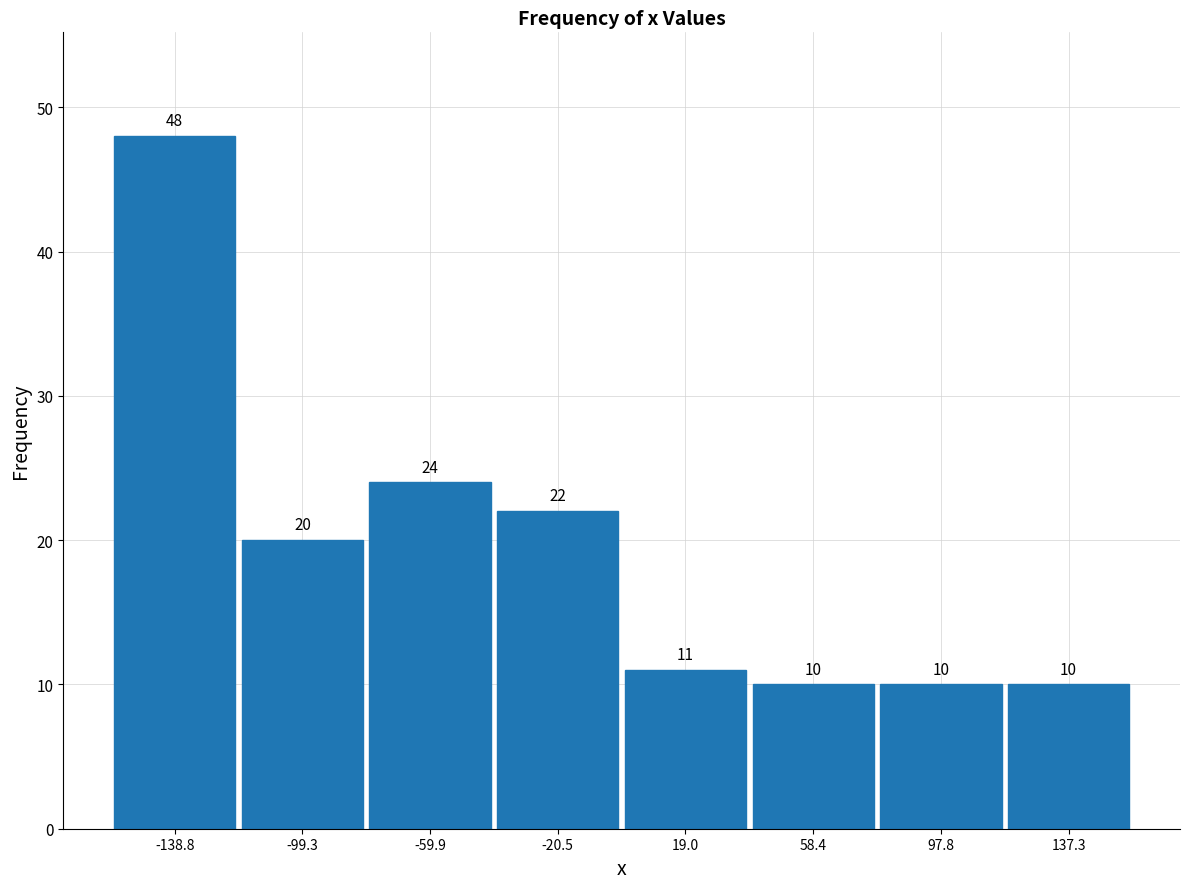

Reading left to right, transcribe this chart: for each bar, give the range it covers on the x-axis and its height. The bar edges are not printed on the chart, so give them approximately, as read against the axis.

-160 to -120: 48
-120 to -80: 20
-80 to -40: 24
-40 to 0: 22
0 to 40: 11
40 to 80: 10
80 to 120: 10
120 to 155: 10